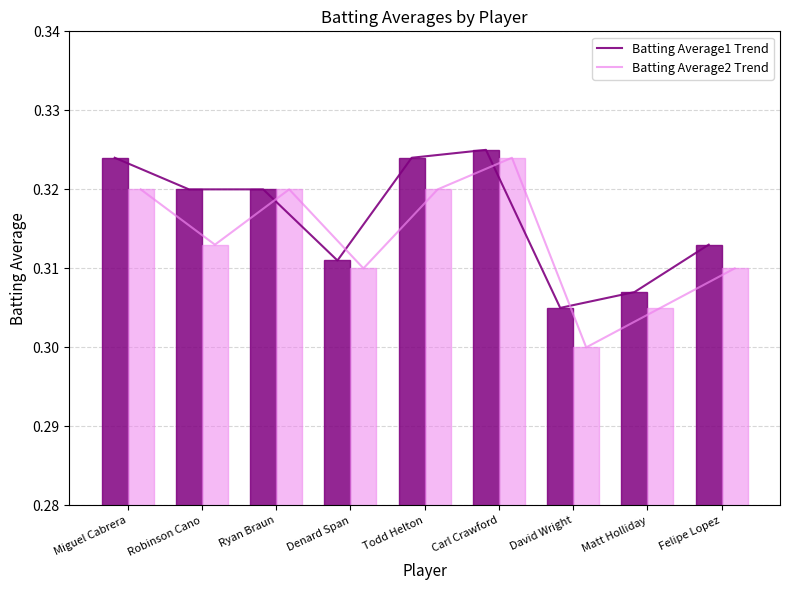

What is the minimum value for Batting Average1?

0.3